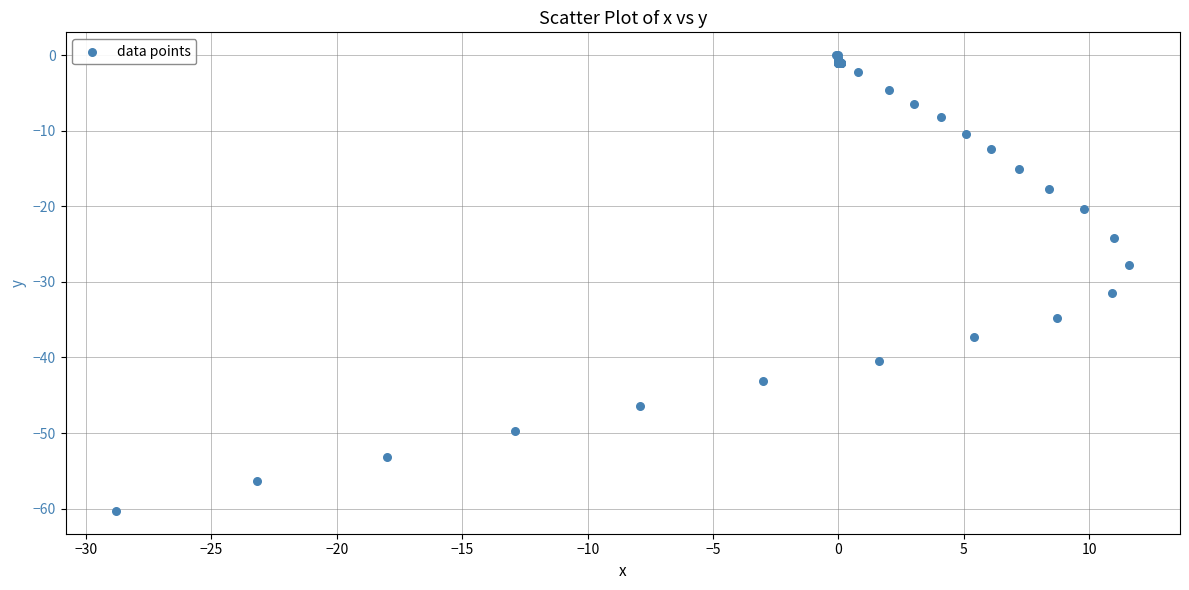

What Y value in the scatter plot is closest to -30?

-31.5